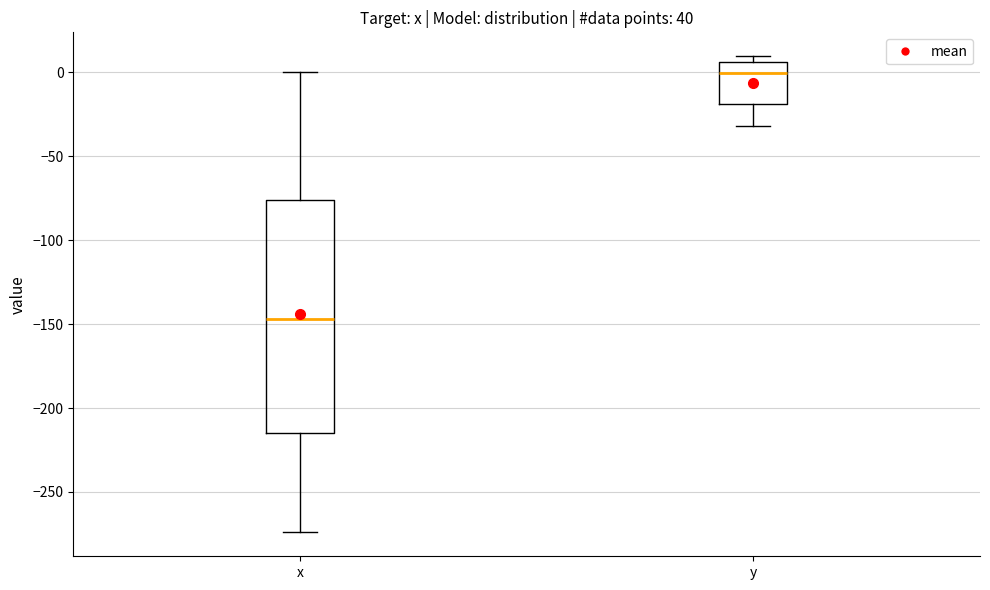

Which box is the tallest, from its lower edge to its upper edge?

x